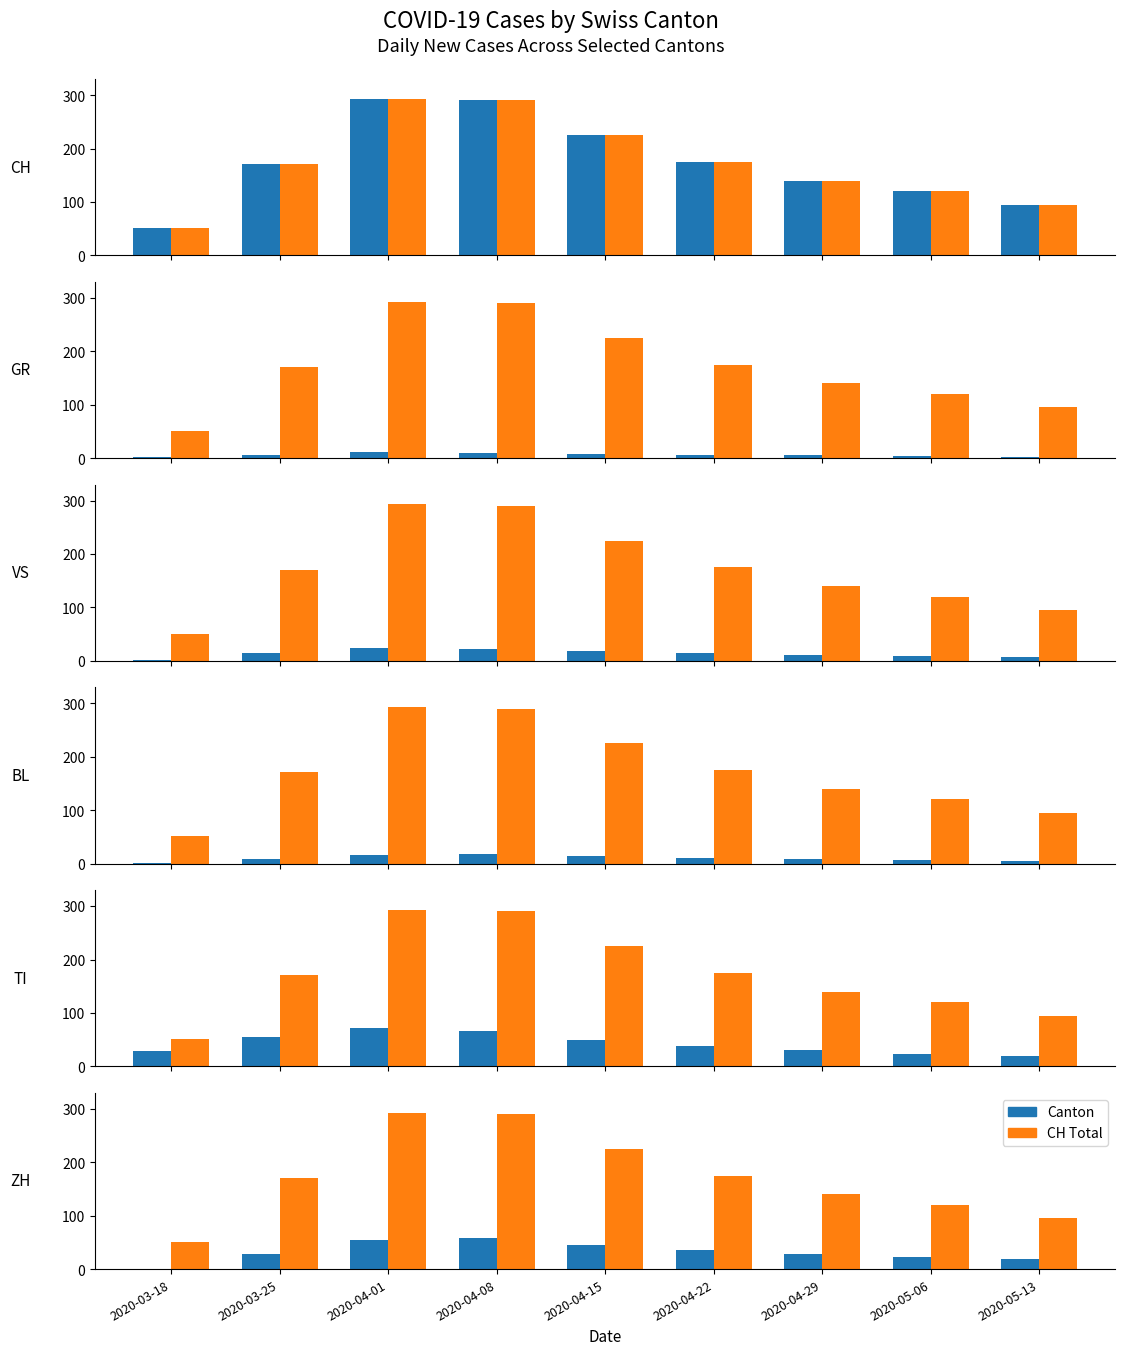

Count the number of categories in the chart.

9